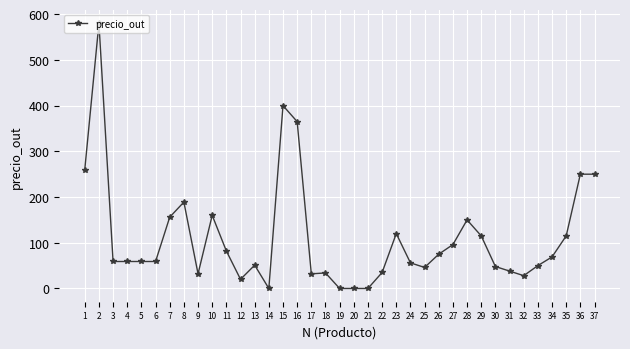

How many categories are shown in the chart?

37